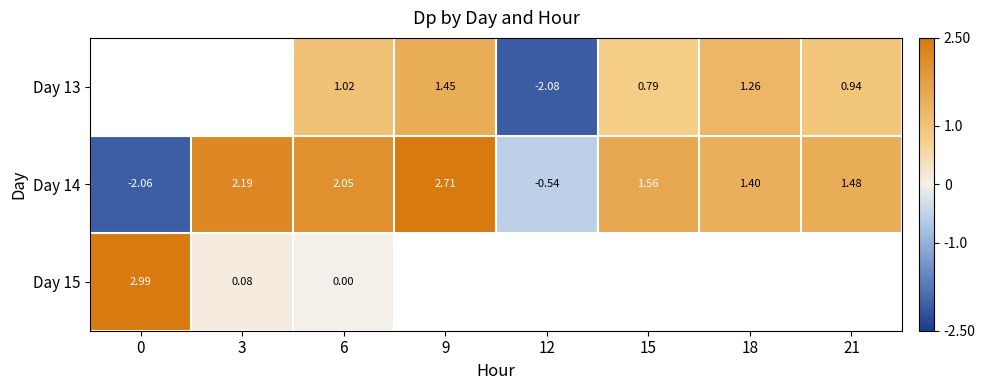

Which series has the largest range (max minus min)?

Day 14